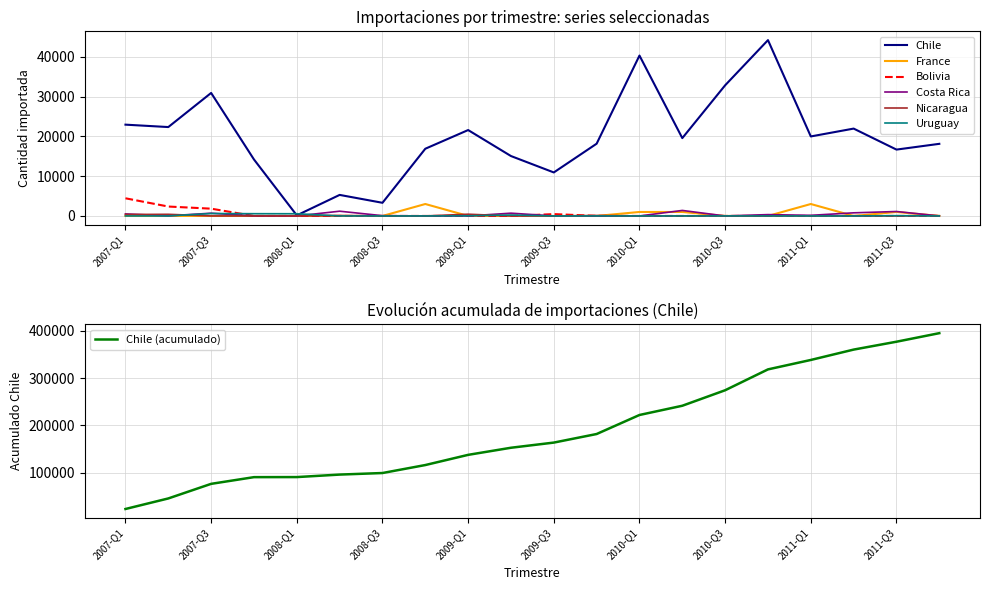

Between 2009-Q1 and 2011-Q4, which series saw the biggest shift?

Chile